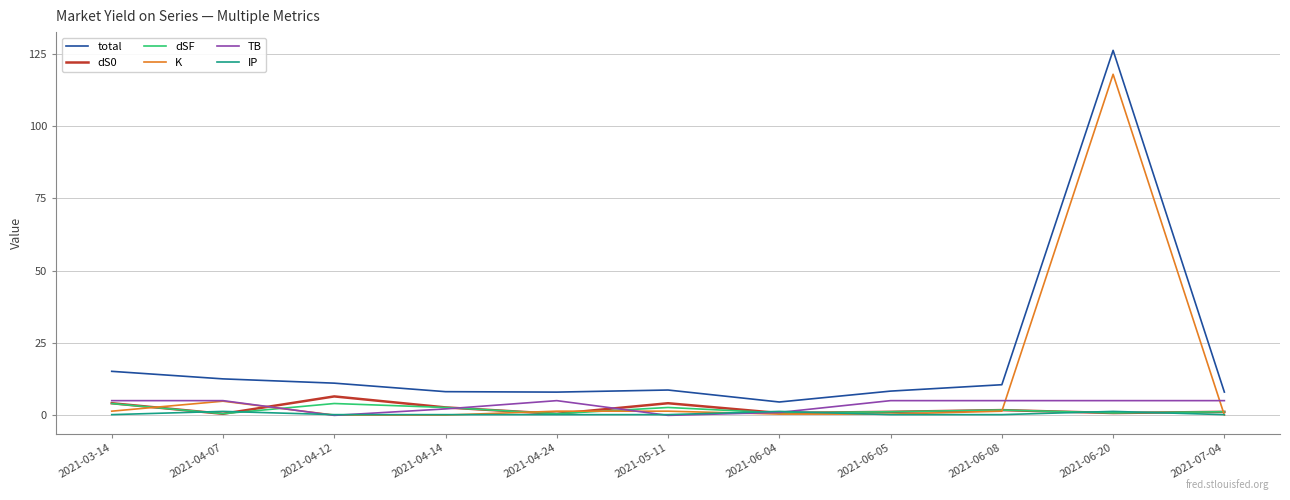

At which category is the sum across all series the highest?

2021-06-20